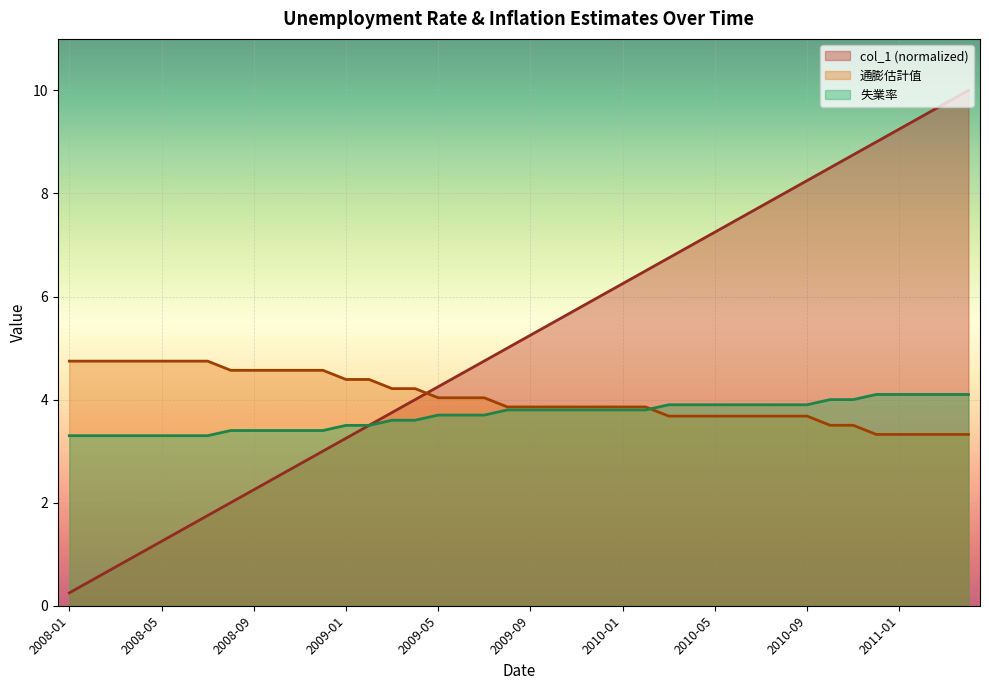

How many times do 失業率 and 通膨估計值 cross each other?

1